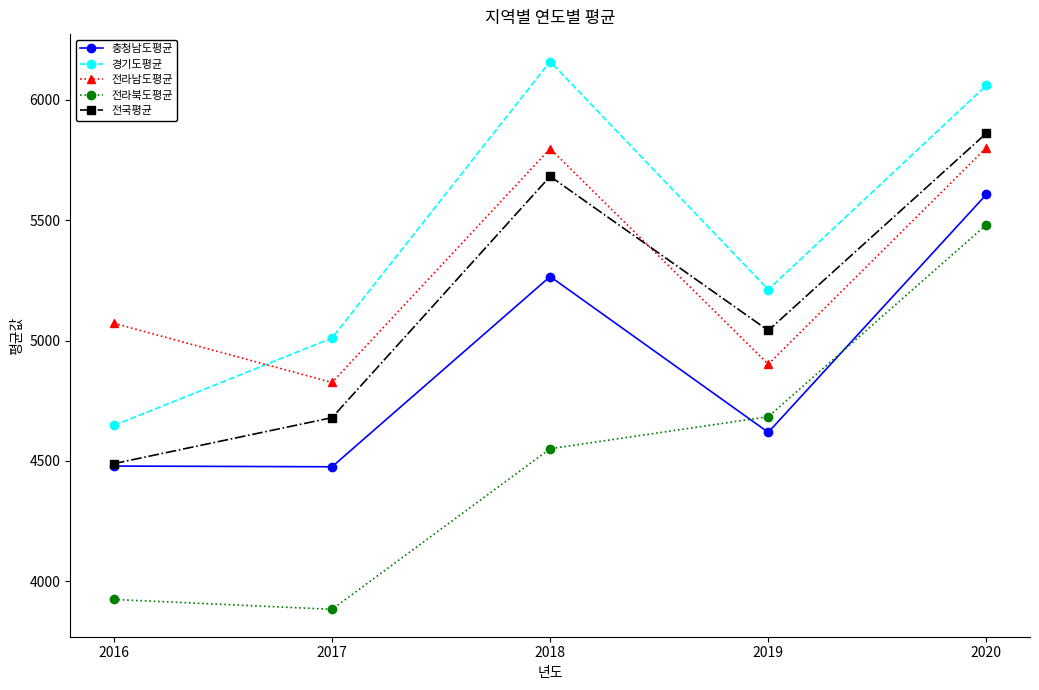

How many interior local valleys does the 경기도평균 series have?

1